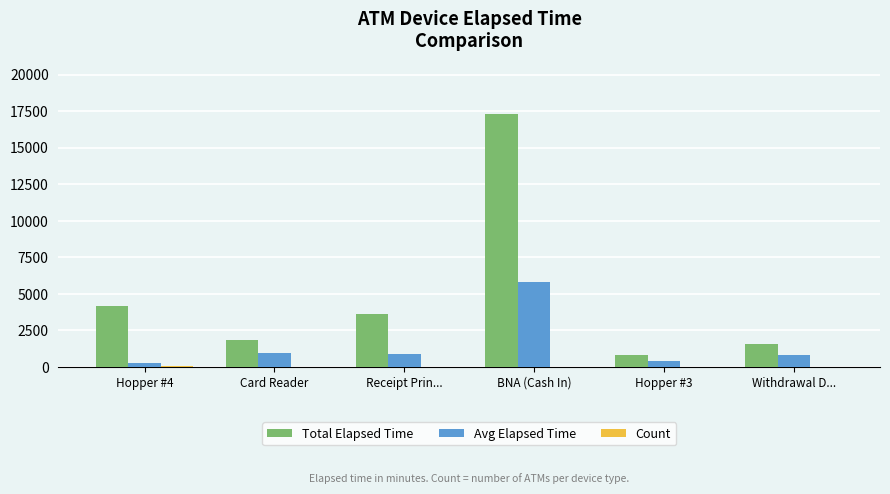

Between Hopper #4 and BNA (Cash In), which series saw the biggest shift?

Total Elapsed Time